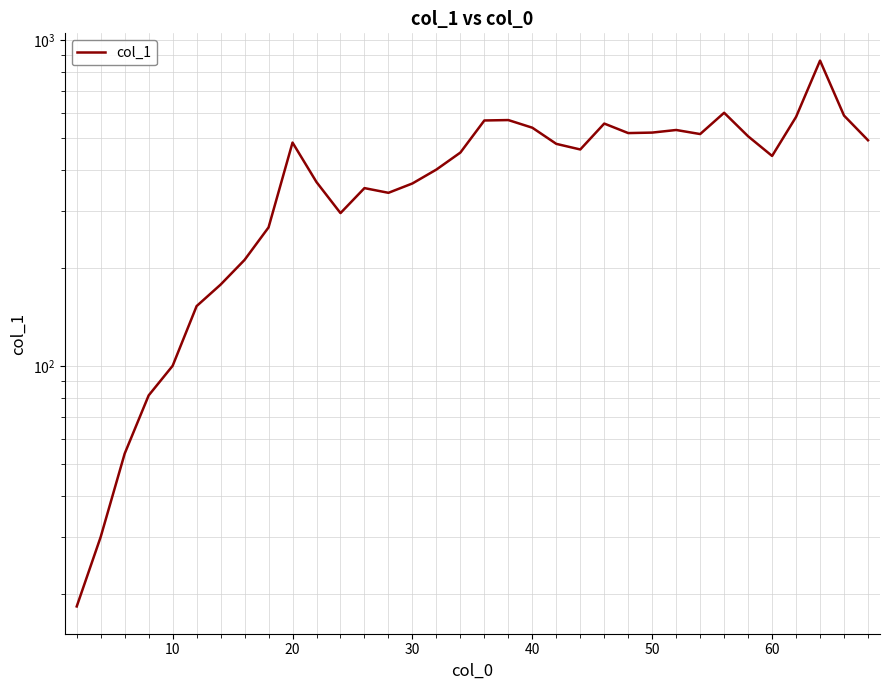

Reading left to right, what are all the values shown in this chart?

18.3	30.0	54.0	81.4	100.3	152.9	178.0	212.0	266.6	485.5	367.2	295.0	352.0	340.5	363.7	401.2	452.4	567.5	569.2	539.2	481.1	462.4	555.3	519.1	521.0	530.6	515.6	599.3	507.5	441.7	582.1	866.1	587.5	493.5